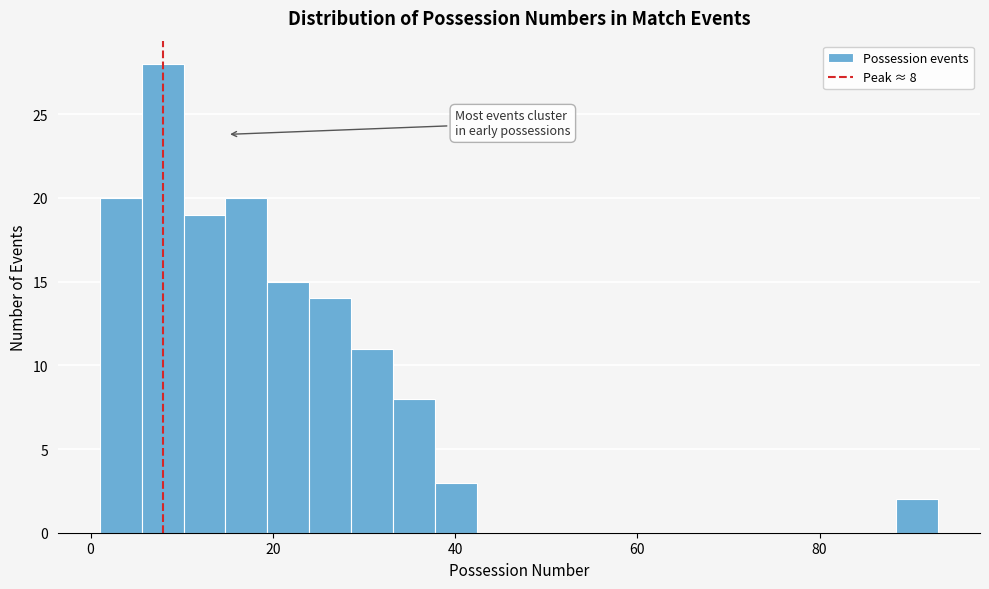

Around what value on the x-axis is the tallest bar? Give the approximate position of its centre, as read against the axis.

8